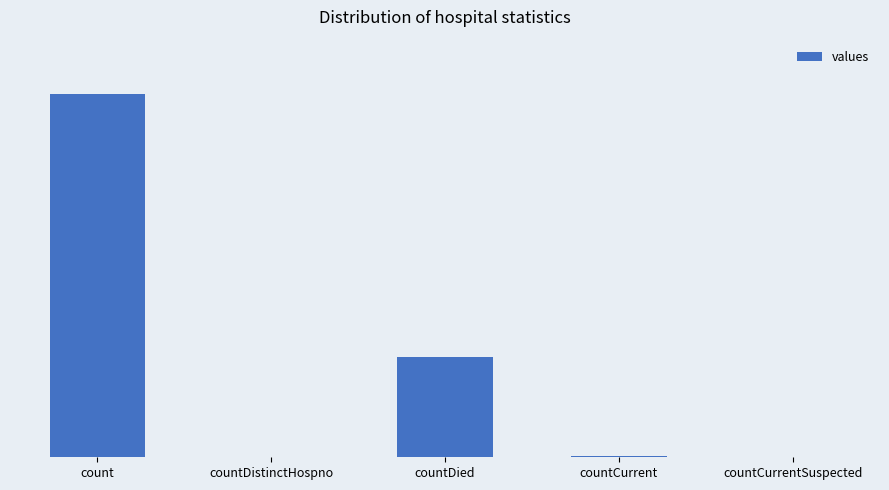

List the labels in order of value, smallest first.

countCurrentSuspected, countDistinctHospno, countCurrent, countDied, count